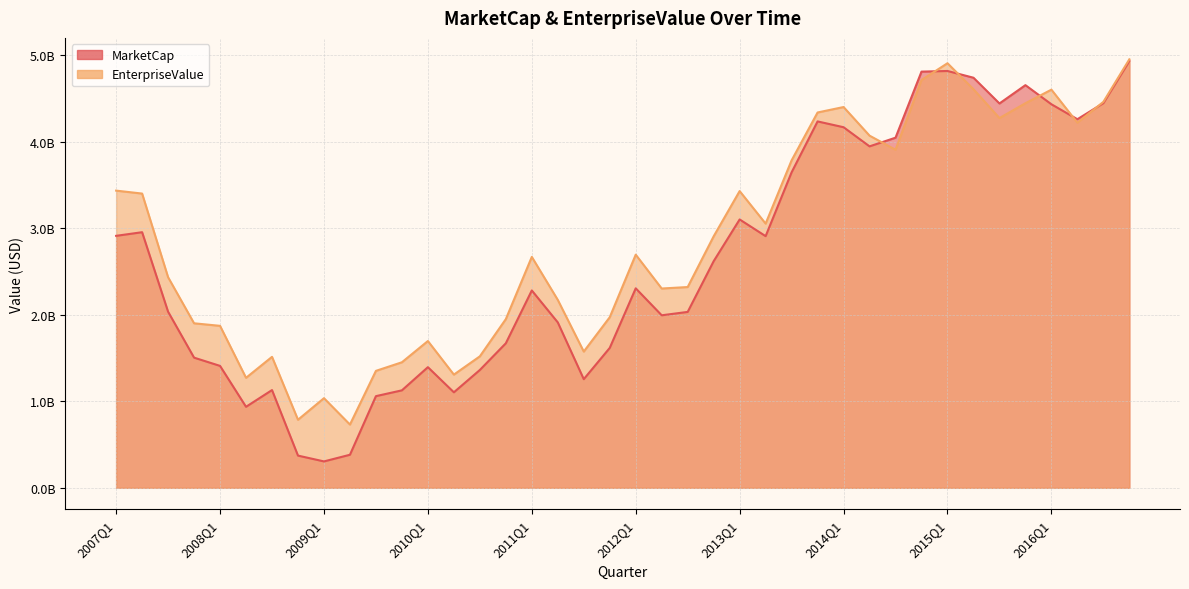

What is the sum of all EnterpriseValue values?

114388584000.0